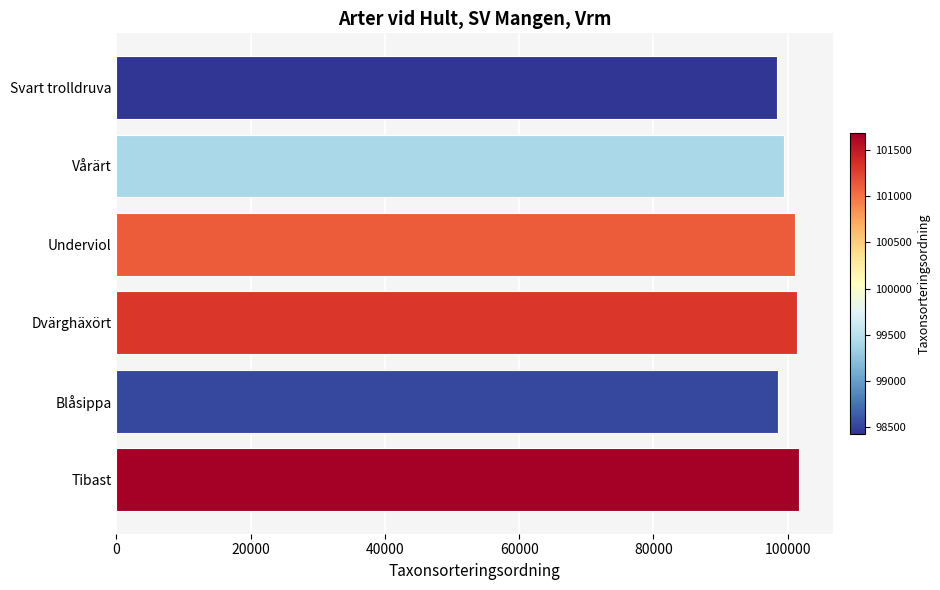

How many data points does each series have?

6